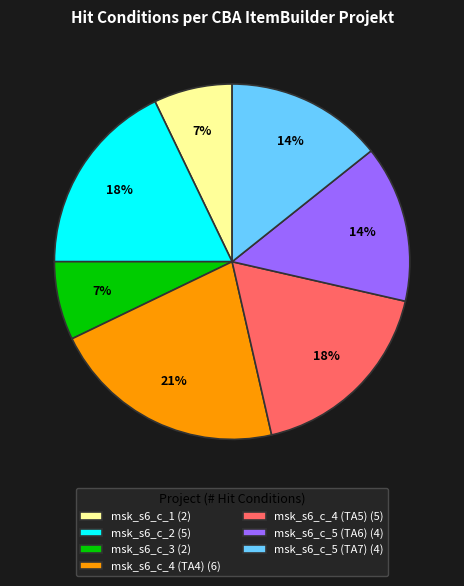

Combined, do msk_s6_c_1 (2) and msk_s6_c_5 (TA6) (4) account for over 50%?

No